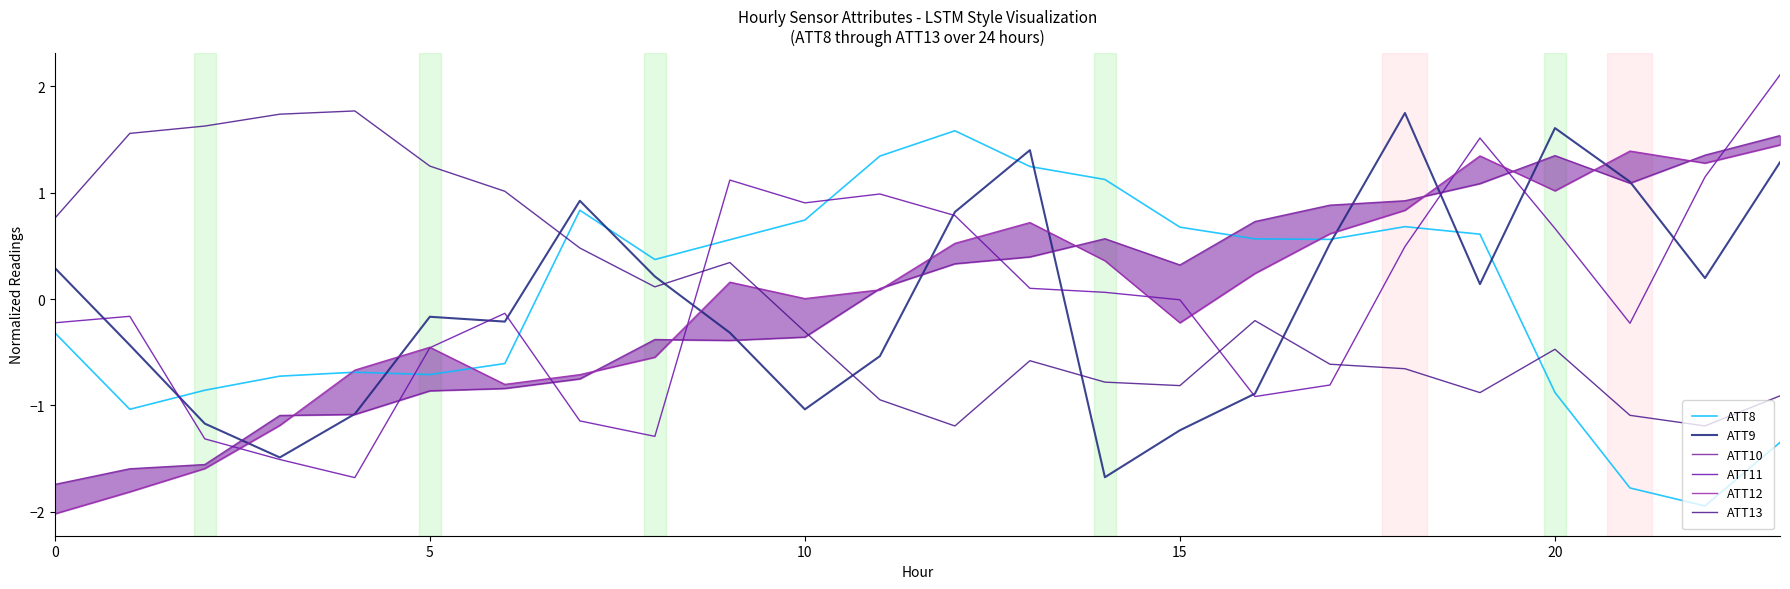

Reading right to left, list all the values displayed in this chart.

ATT8: -1.3	-1.9	-1.8	-0.9	0.6	0.7	0.6	0.6	0.7	1.1	1.2	1.6	1.3	0.7	0.6	0.4	0.8	-0.6	-0.7	-0.7	-0.7	-0.9	-1.0	-0.3
ATT9: 1.3	0.2	1.1	1.6	0.1	1.7	0.5	-0.9	-1.2	-1.7	1.4	0.8	-0.5	-1.0	-0.3	0.2	0.9	-0.2	-0.2	-1.1	-1.5	-1.2	-0.4	0.3
ATT10: 1.5	1.4	1.1	1.3	1.1	0.9	0.9	0.7	0.3	0.6	0.4	0.3	0.1	-0.4	-0.4	-0.4	-0.7	-0.8	-0.9	-1.1	-1.1	-1.6	-1.6	-1.7
ATT11: 2.1	1.1	-0.2	0.7	1.5	0.5	-0.8	-0.9	-0.0	0.1	0.1	0.8	1.0	0.9	1.1	-1.3	-1.1	-0.1	-0.5	-1.7	-1.5	-1.3	-0.2	-0.2
ATT12: 1.4	1.3	1.4	1.0	1.3	0.8	0.6	0.2	-0.2	0.4	0.7	0.5	0.1	0.0	0.2	-0.5	-0.7	-0.8	-0.5	-0.7	-1.2	-1.6	-1.8	-2.0
ATT13: -0.9	-1.2	-1.1	-0.5	-0.9	-0.7	-0.6	-0.2	-0.8	-0.8	-0.6	-1.2	-0.9	-0.3	0.3	0.1	0.5	1.0	1.2	1.8	1.7	1.6	1.6	0.8